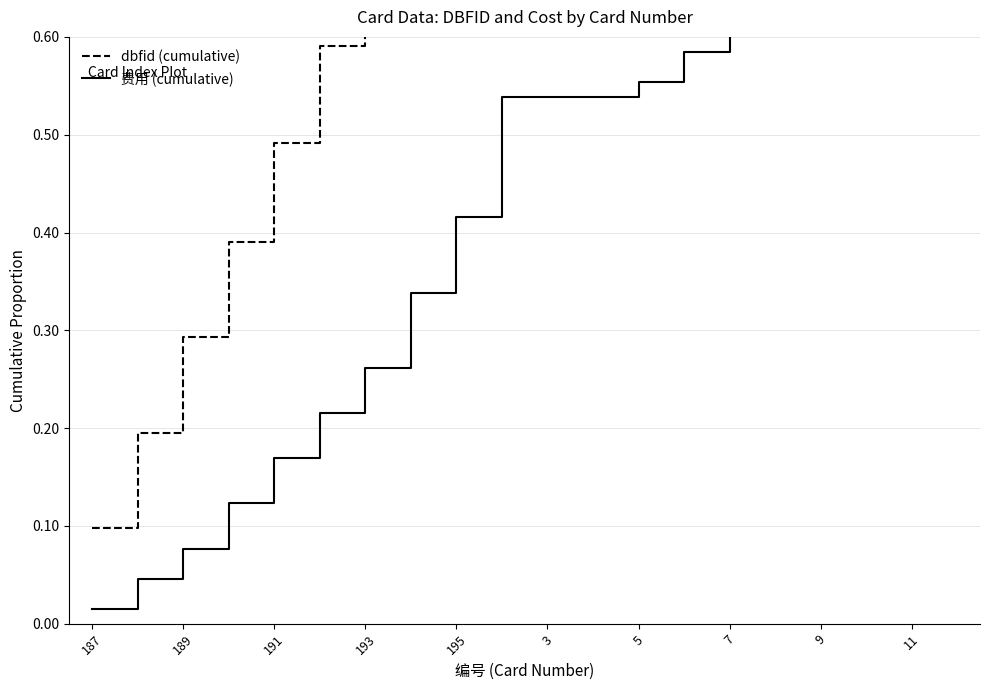

Which label corresponds to the smallest value in the chart?

187